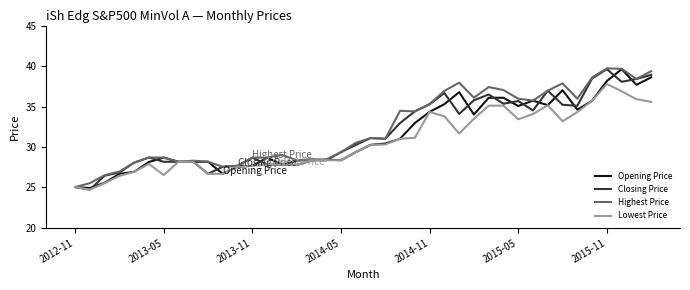

What is the greatest value displayed?

39.7